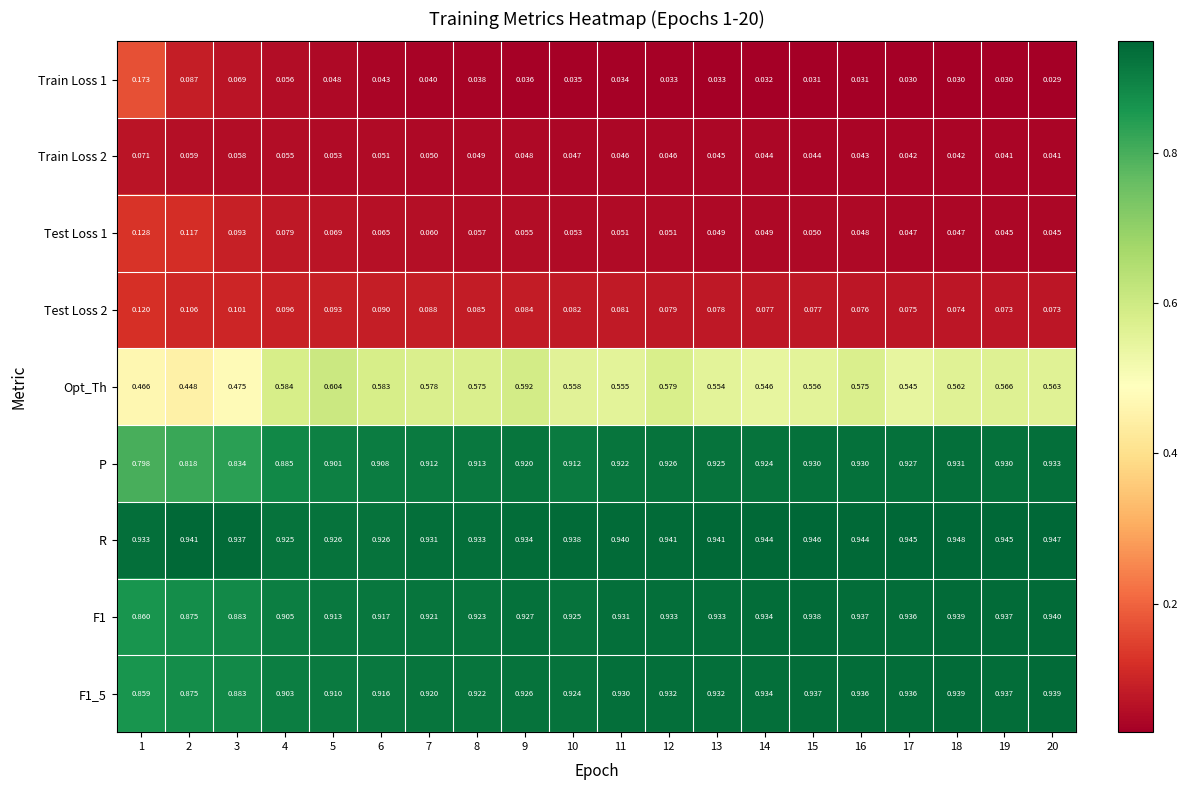

At which category does the chart reach its minimum across all series?

20